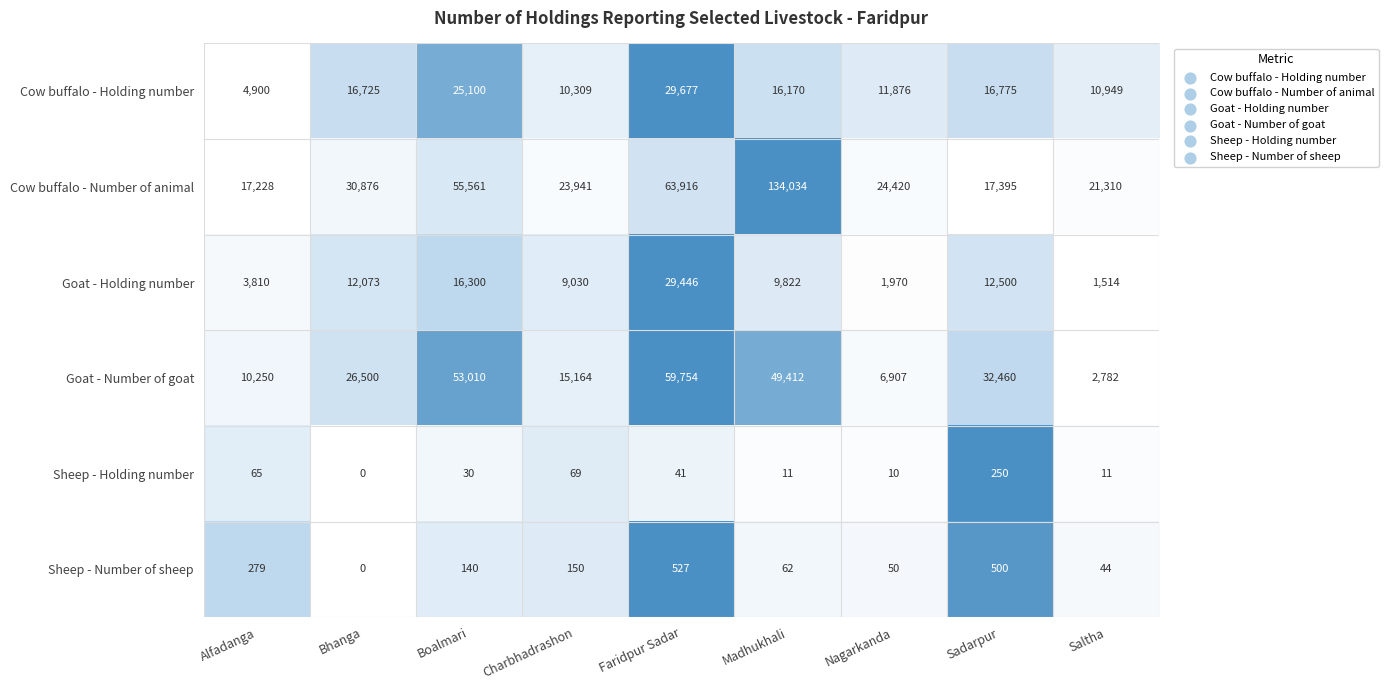

What is the greatest value displayed?

134034